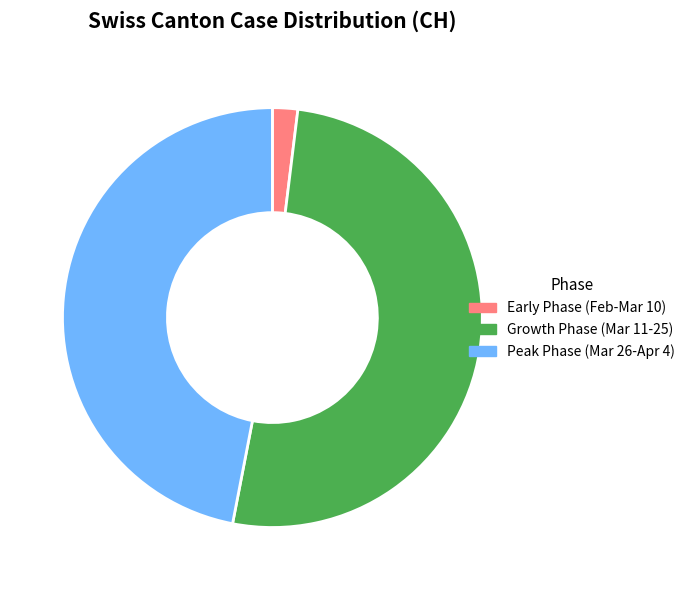

Does any single category account for the majority?

Yes